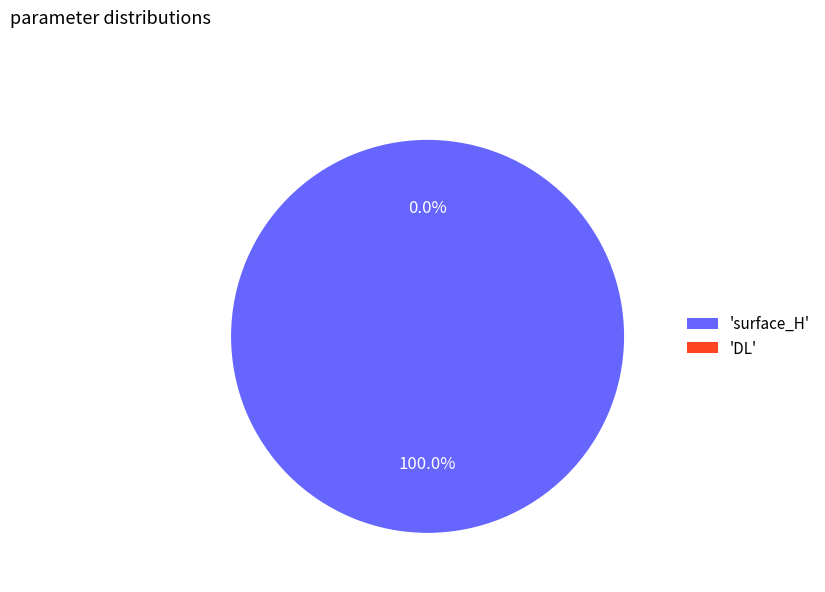

Which category has the smallest portion of the pie?

DL